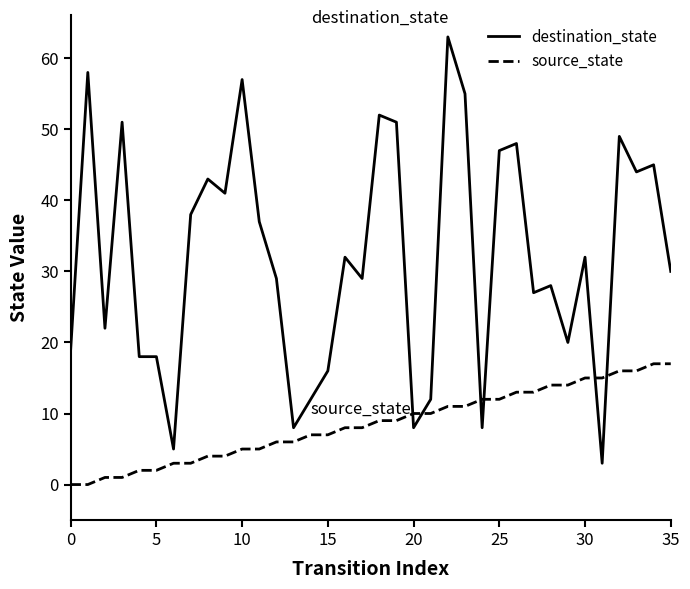

Which series has the largest total across all categories?

destination_state